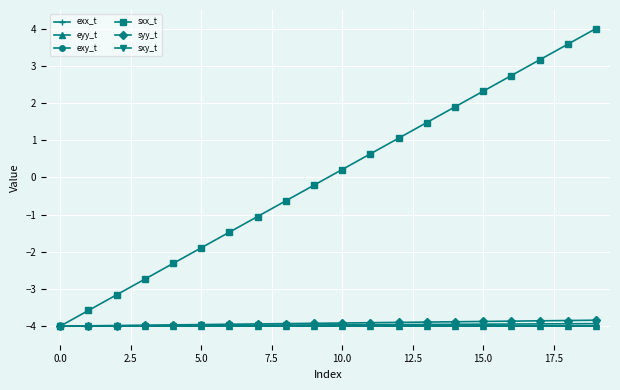

Which series has the largest total across all categories?

sxx_t